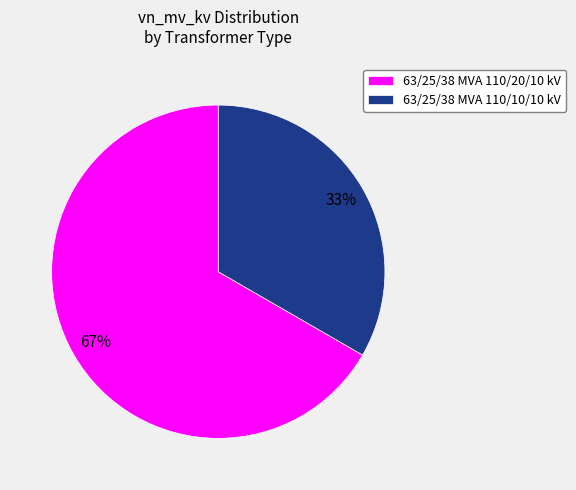

Which has a higher value, 63/25/38 MVA 110/10/10 kV or 63/25/38 MVA 110/20/10 kV?

63/25/38 MVA 110/20/10 kV